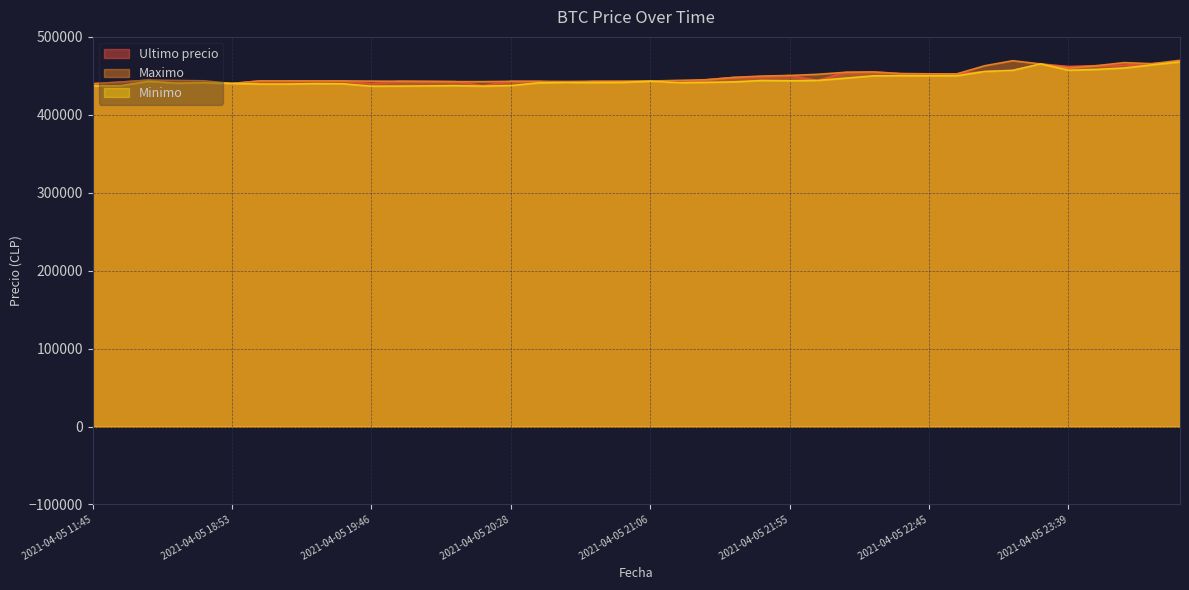

Where is Minimo nearest to the value 452312?

2021-04-05 22:55